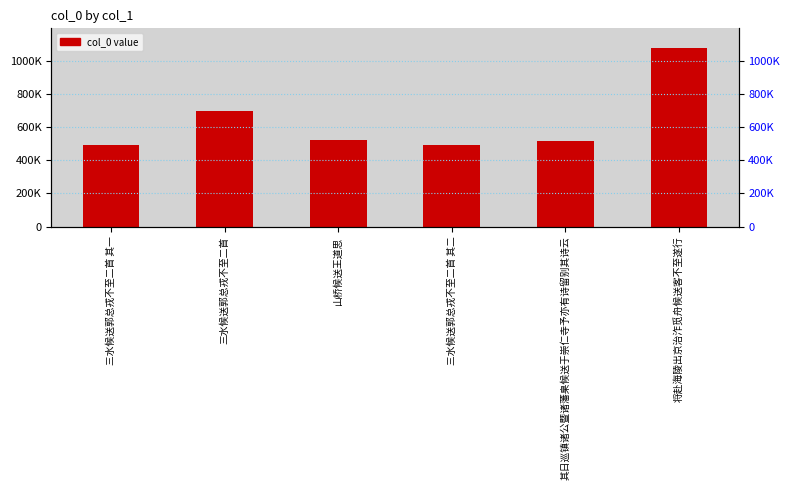

What is the value of the 3rd bar from the left?

525156